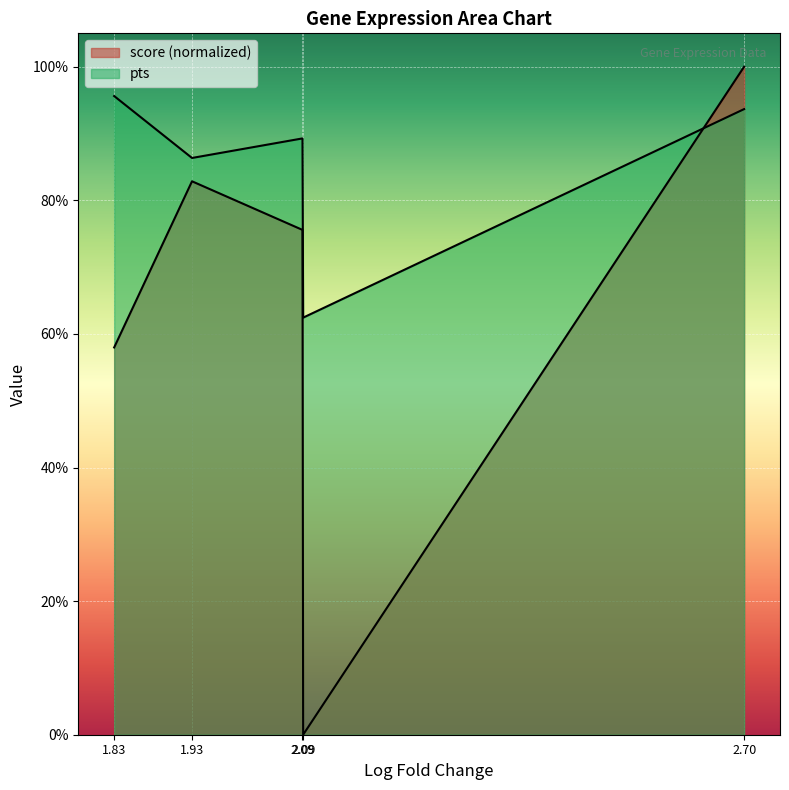

How many positive values does the score series have?

4